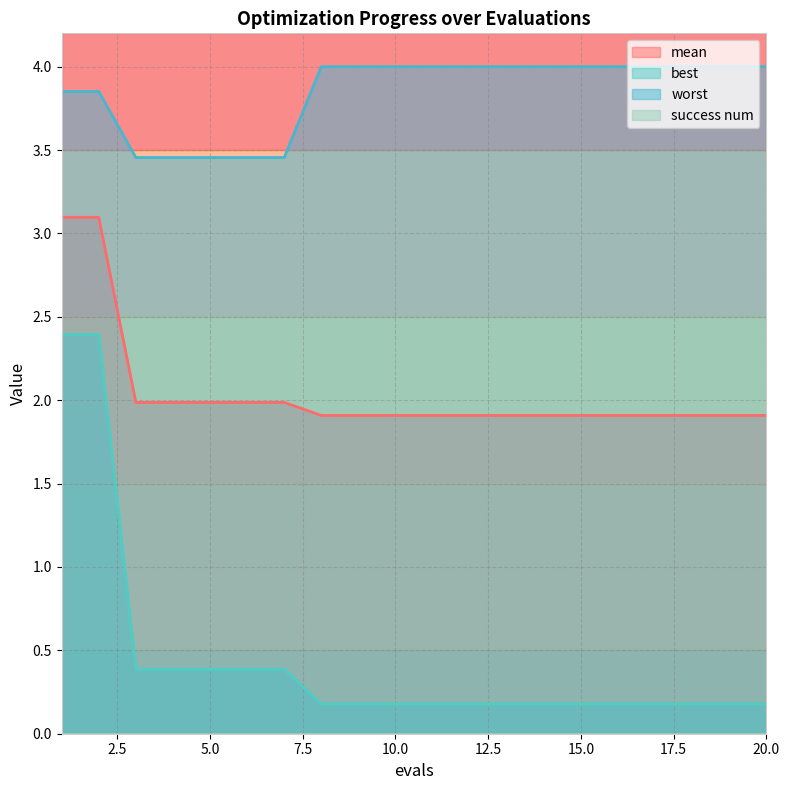

What is the greatest value displayed?

4.0